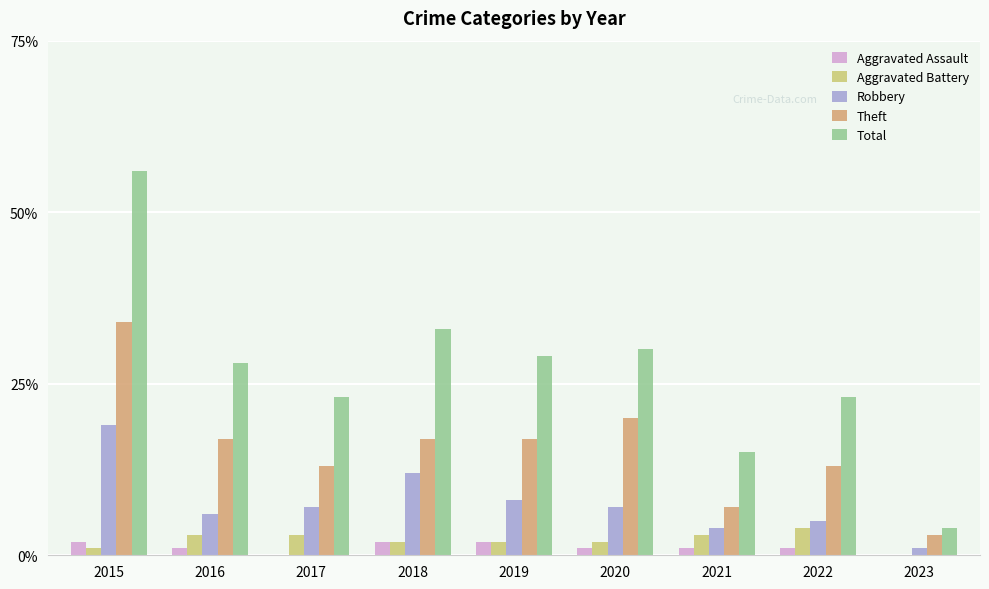

Count the Aggravated Battery values in the range 2 to 3.

6